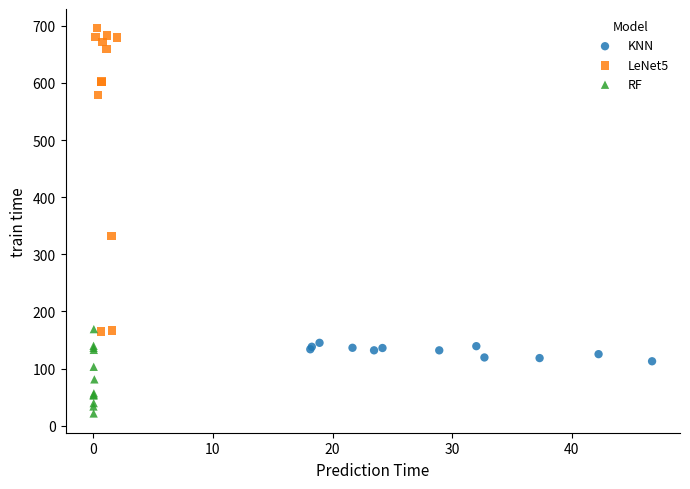

Which series has the widest spread of Y values?

LeNet5